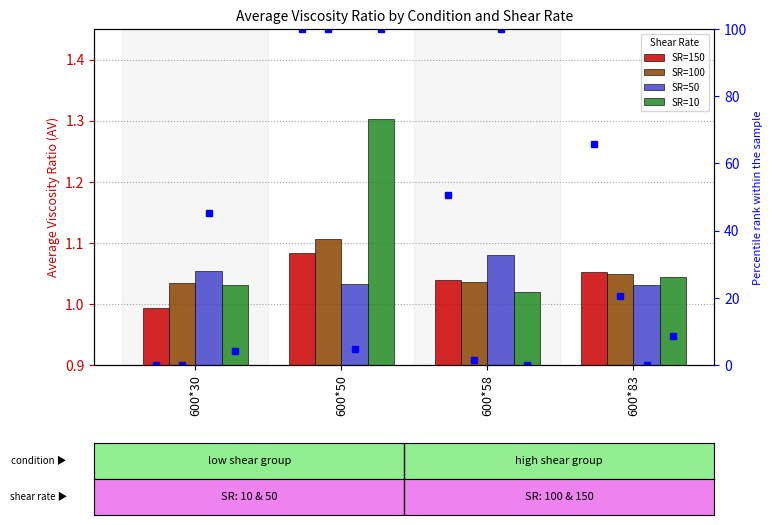

At 600*50, list the series in order from smallest to largest.

SR=50, SR=150, SR=100, SR=10